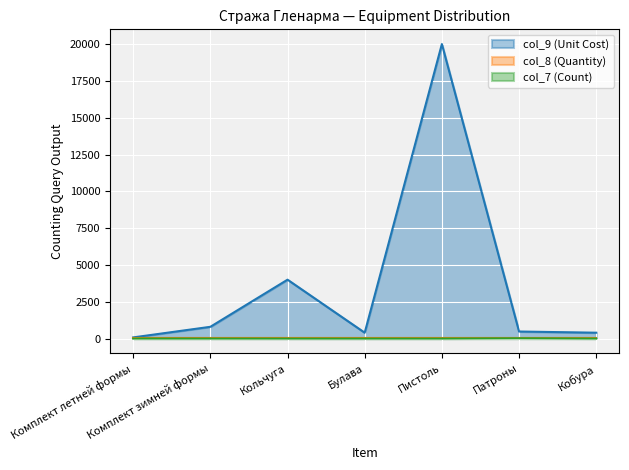

Reading left to right, transcribe all the data shown in this chart.

col_9 (Unit Cost): Комплект летней формы=80	Комплект зимней формы=800	Кольчуга=4000	Булава=400	Пистоль=20000	Патроны=480	Кобура=400
col_7 (Count): Комплект летней формы=2	Комплект зимней формы=2	Кольчуга=1	Булава=1	Пистоль=1	Патроны=20	Кобура=1